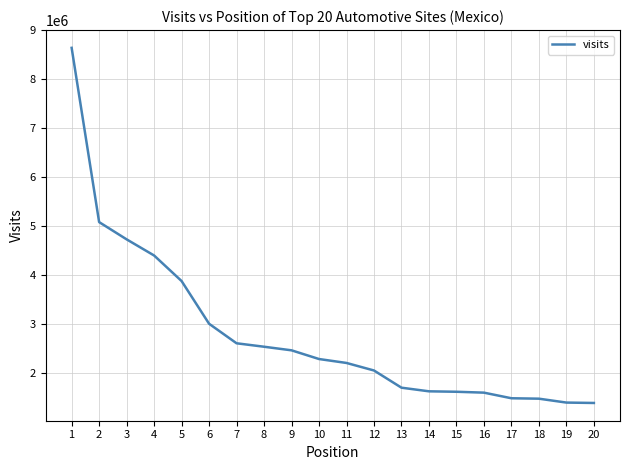

What is the maximum value shown in the chart?

8637803